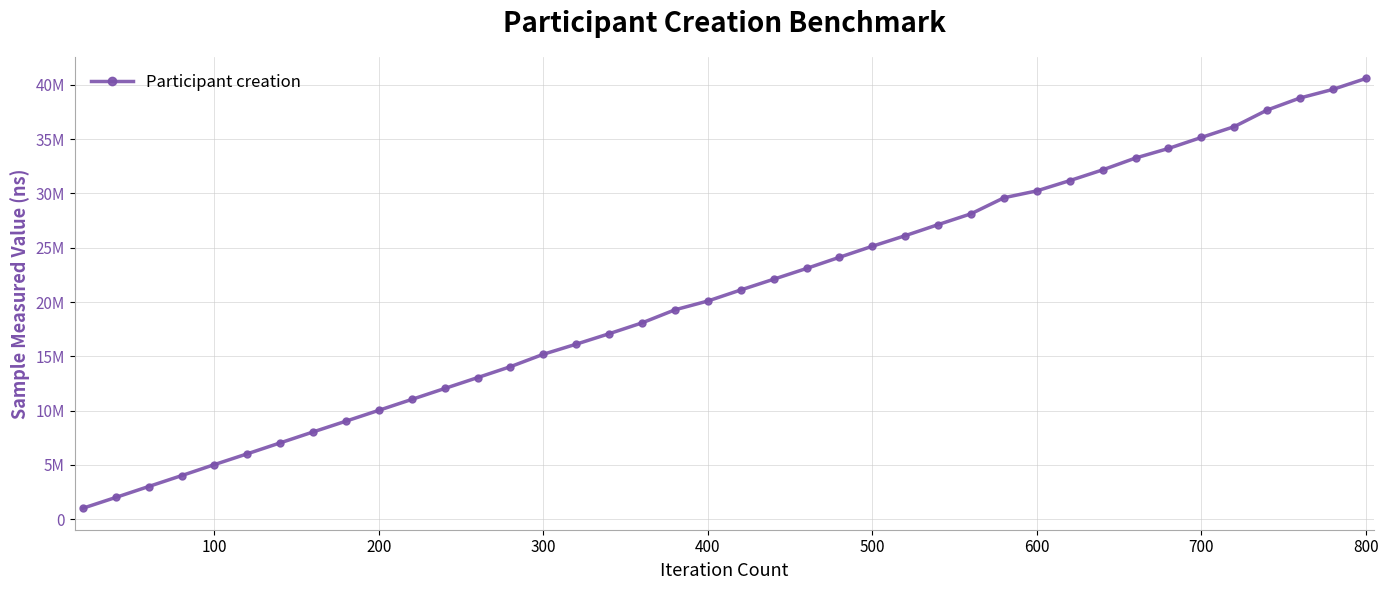

What is the value of the 27th point from the left?

27131458